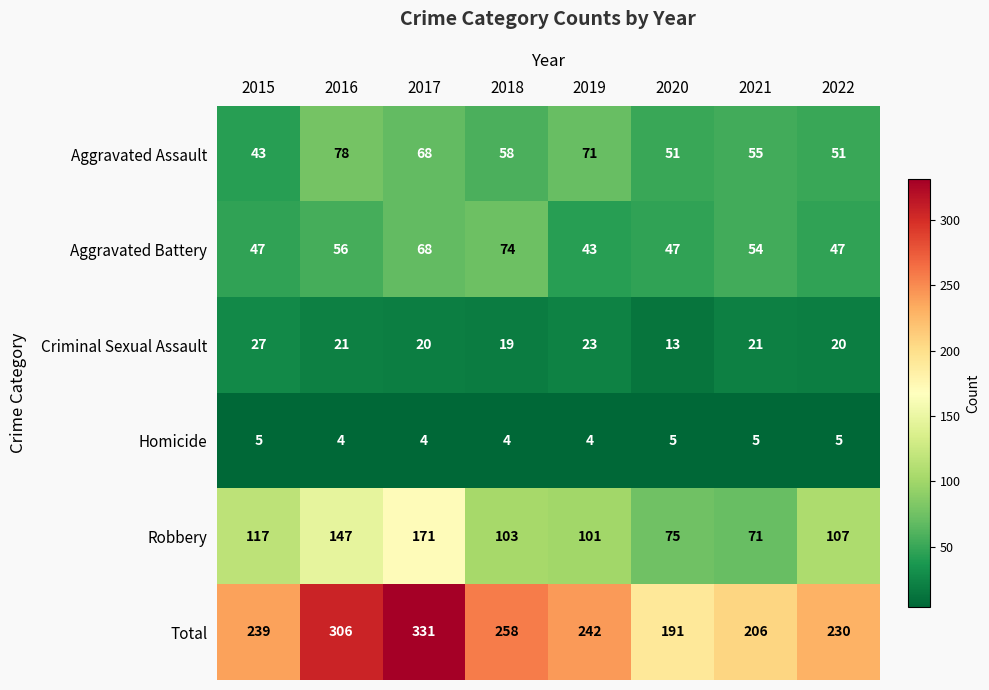

Count the number of data series in this chart.

6